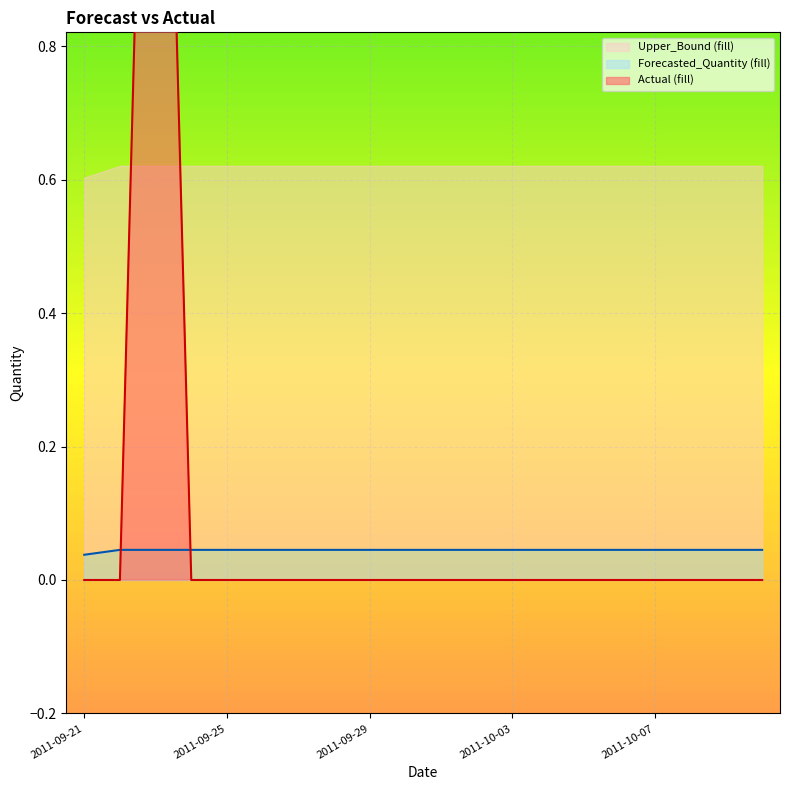

The Actual series shows 0.6 at 2011-10-06. True or false?

False